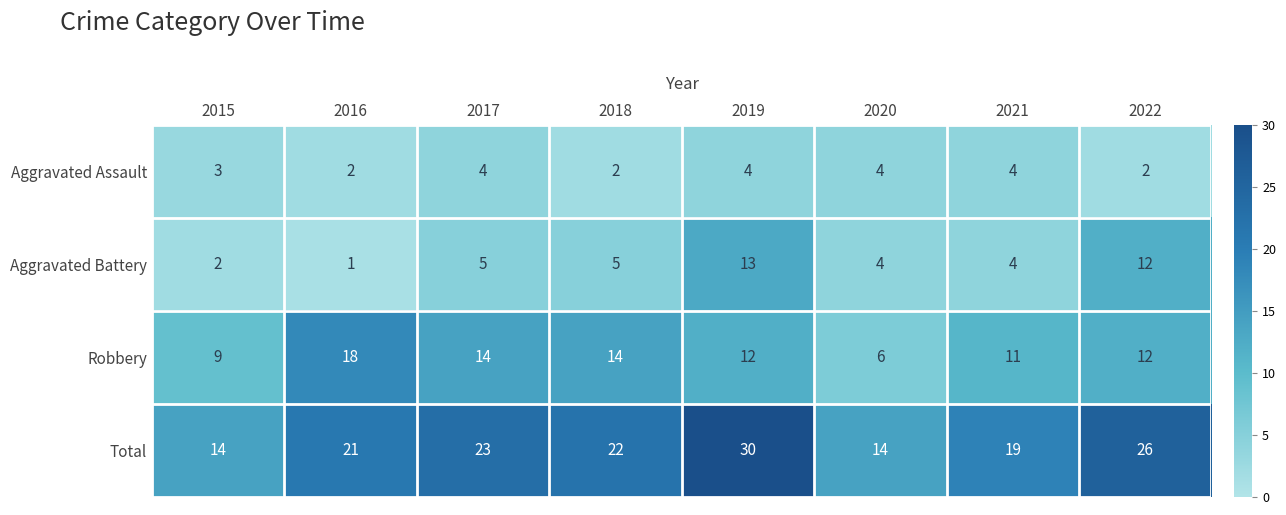

What is the difference between the highest and lowest values at 2022?

24